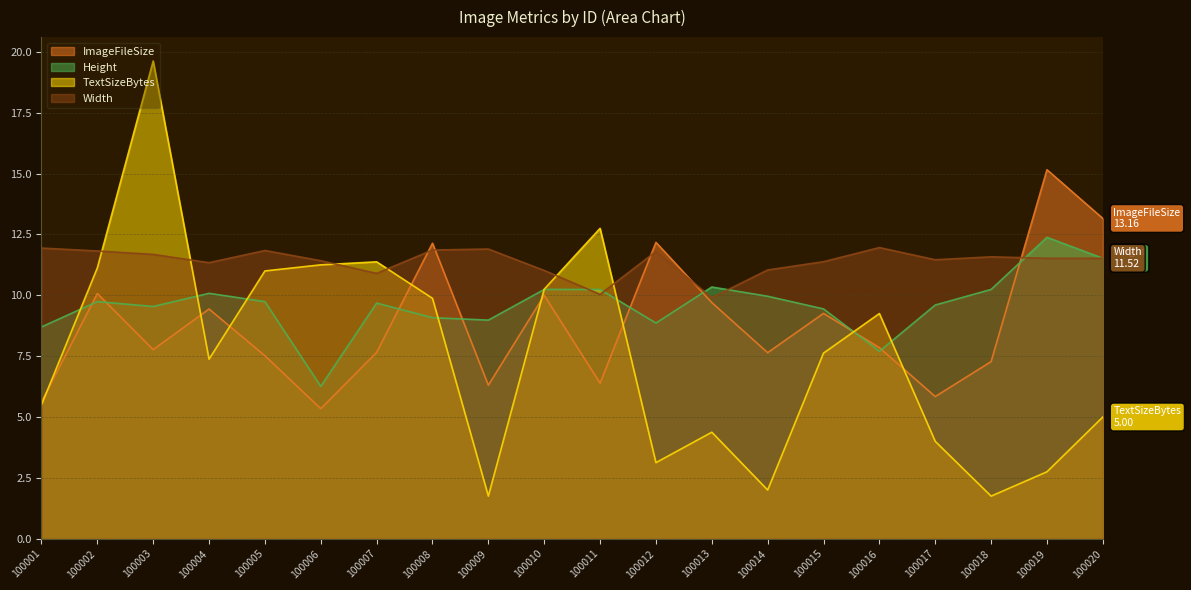

Rank the series by their maximum value, from lowest to highest.

Width, Height, ImageFileSize, TextSizeBytes